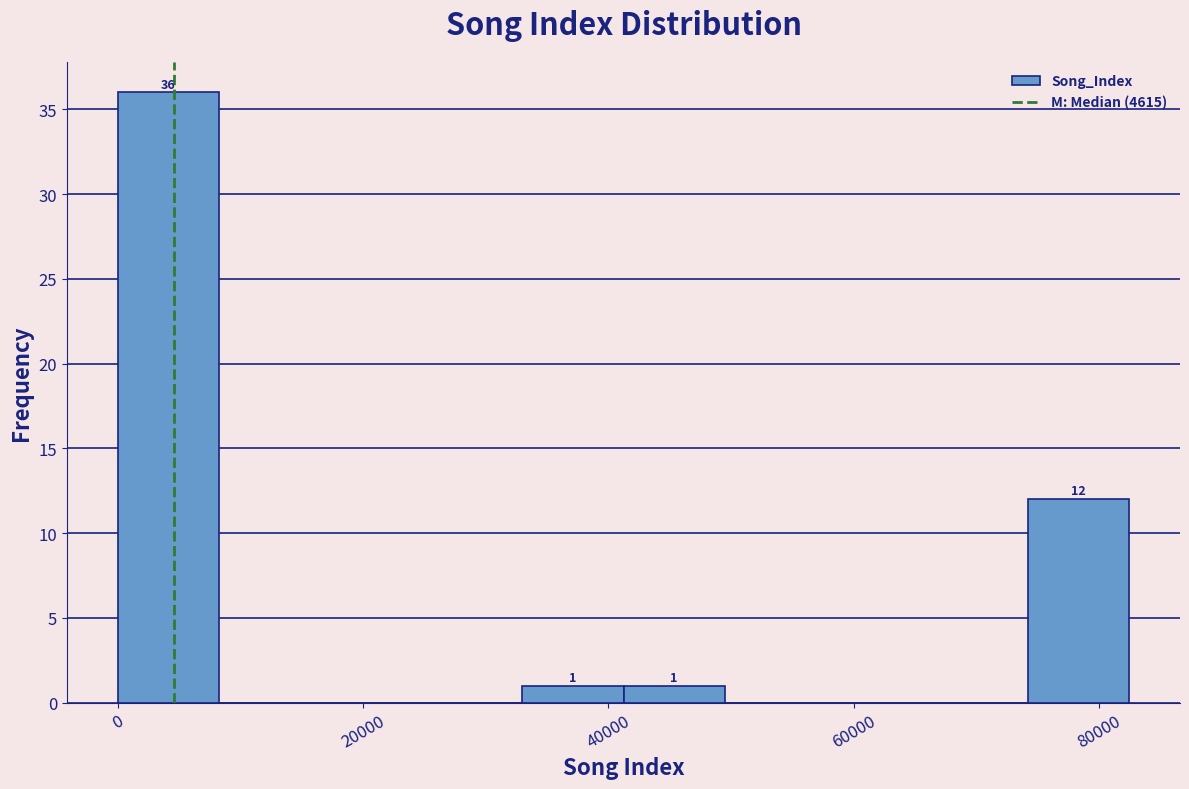

Over which range of the x-axis is the bar tallest?

0 to 8000